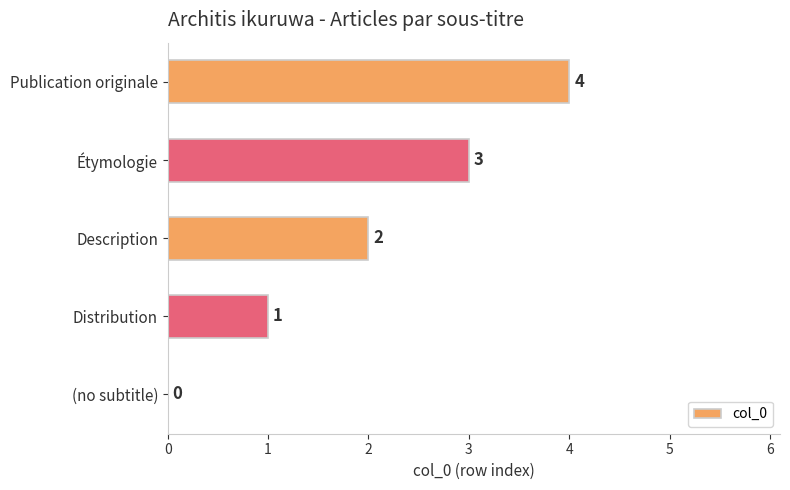

What is the maximum value shown in the chart?

4